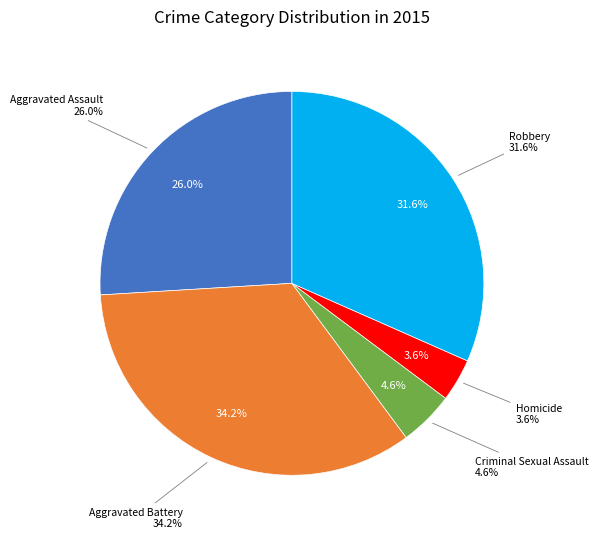

Does any single category account for the majority?

No